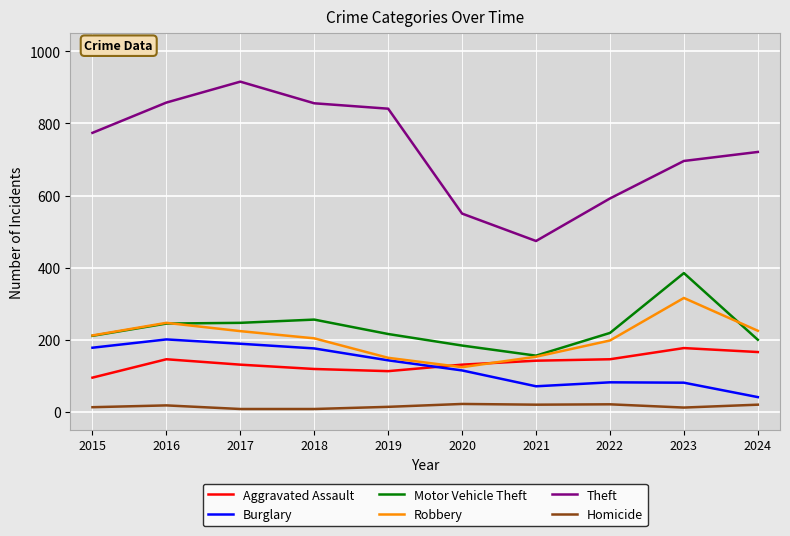

Rank the series by their maximum value, from highest to lowest.

Theft, Motor Vehicle Theft, Robbery, Burglary, Aggravated Assault, Homicide